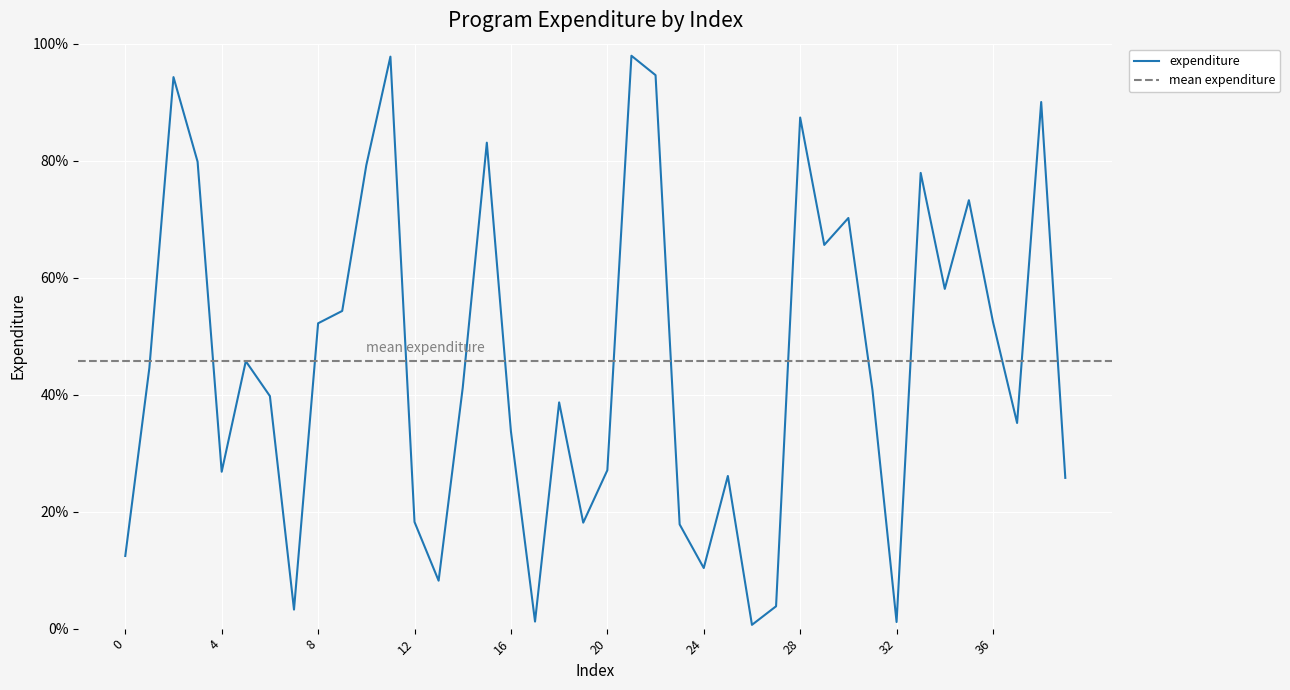

True or false: the data shows 16.4 at 0.

False